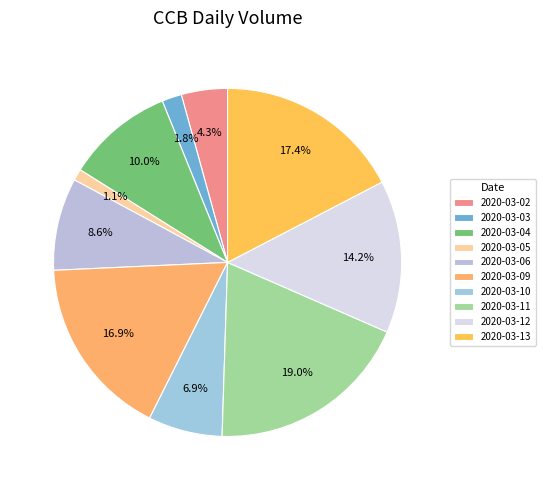

What percentage do 2020-03-02 and 2020-03-13 together represent?

21.7%